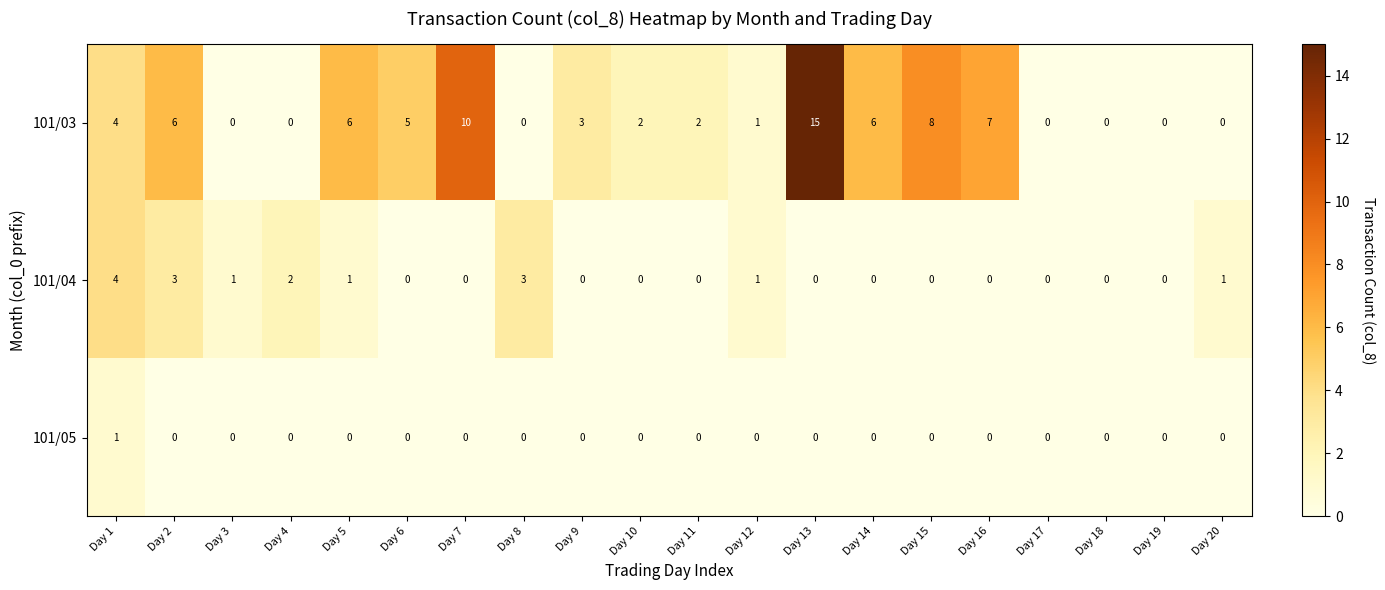

What is the sum of all 101/04 values?

16